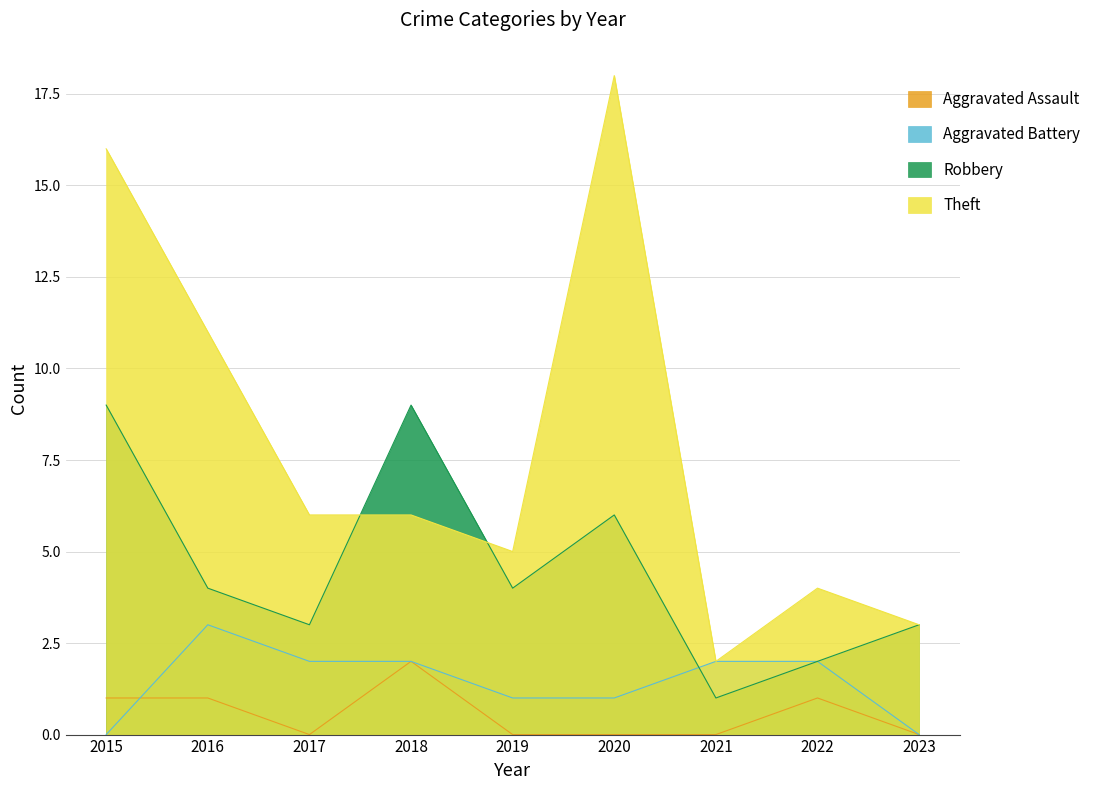

What is the value of the Theft point at the 5th from the left?

5